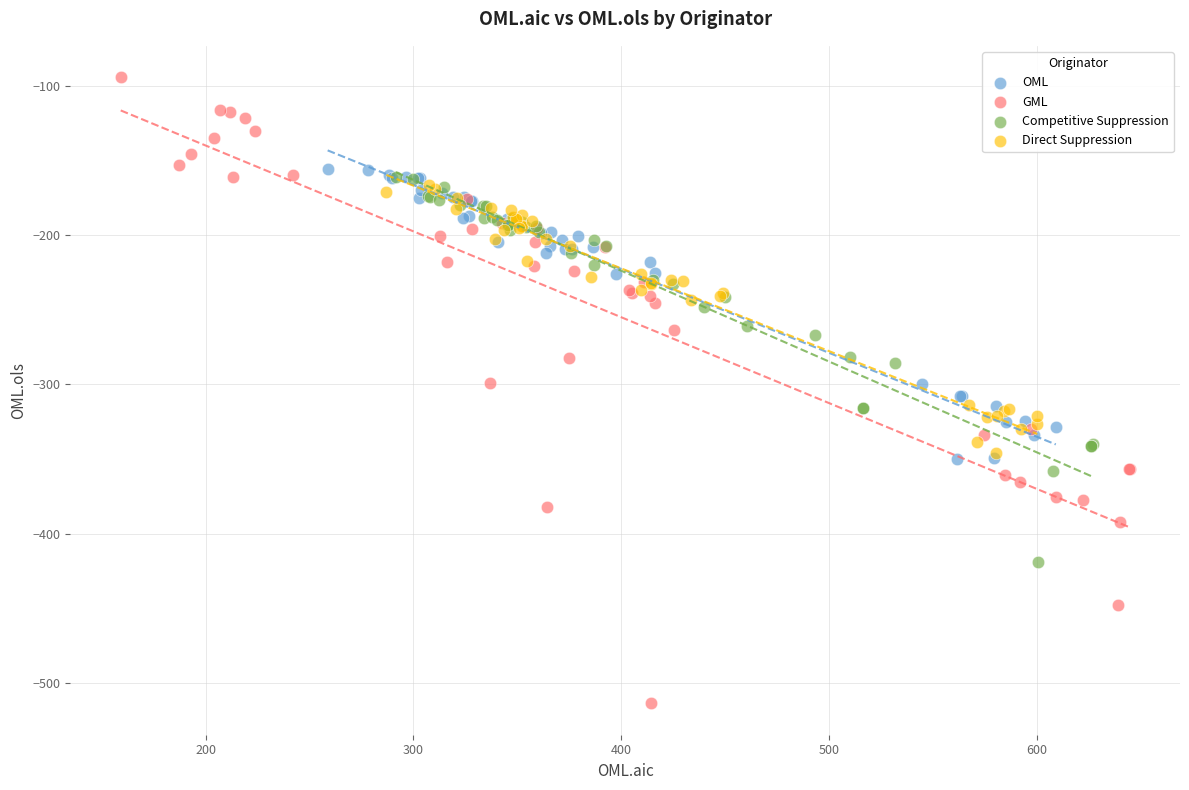

Which series has the largest Y range (max minus min)?

GML